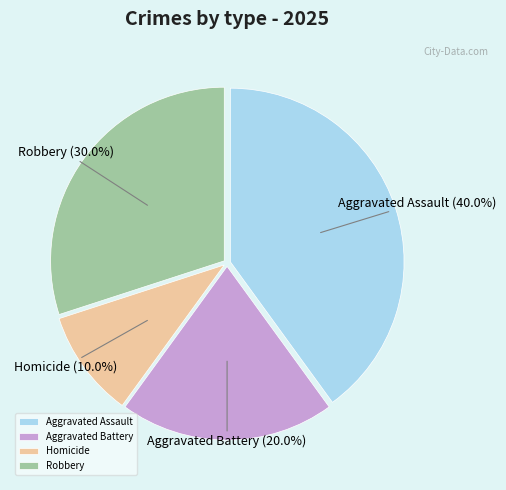

Which slice is the largest?

Aggravated Assault